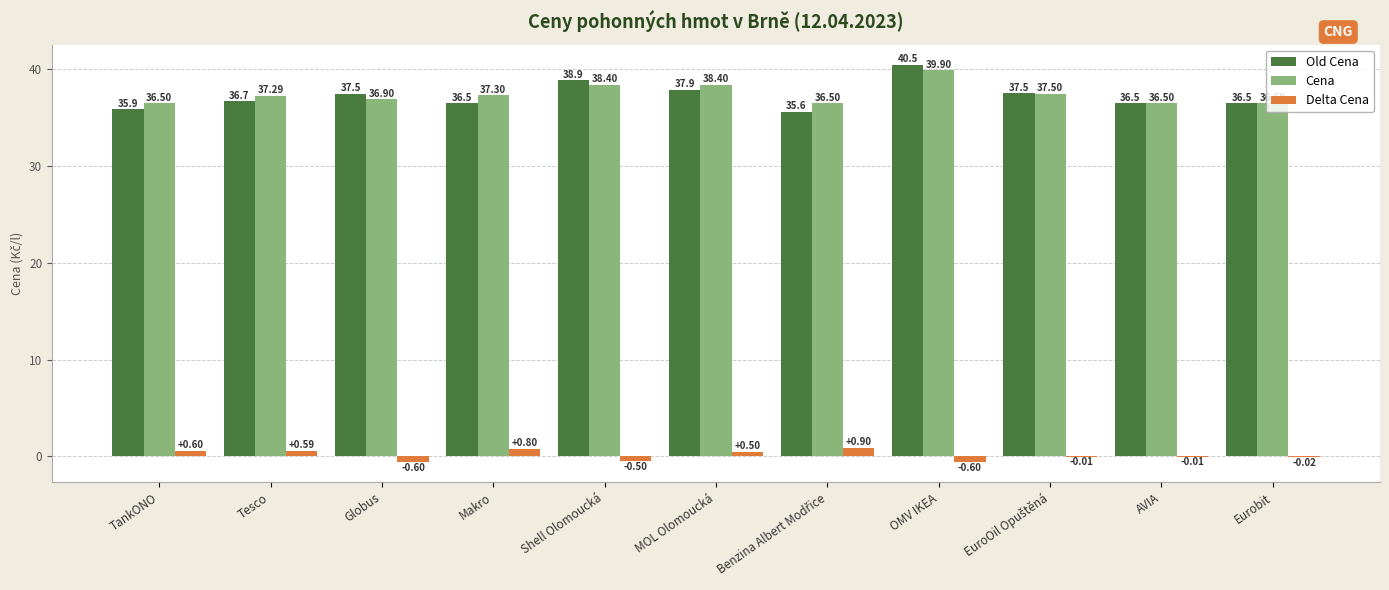

At which label does Old Cena first exceed 36?

Tesco